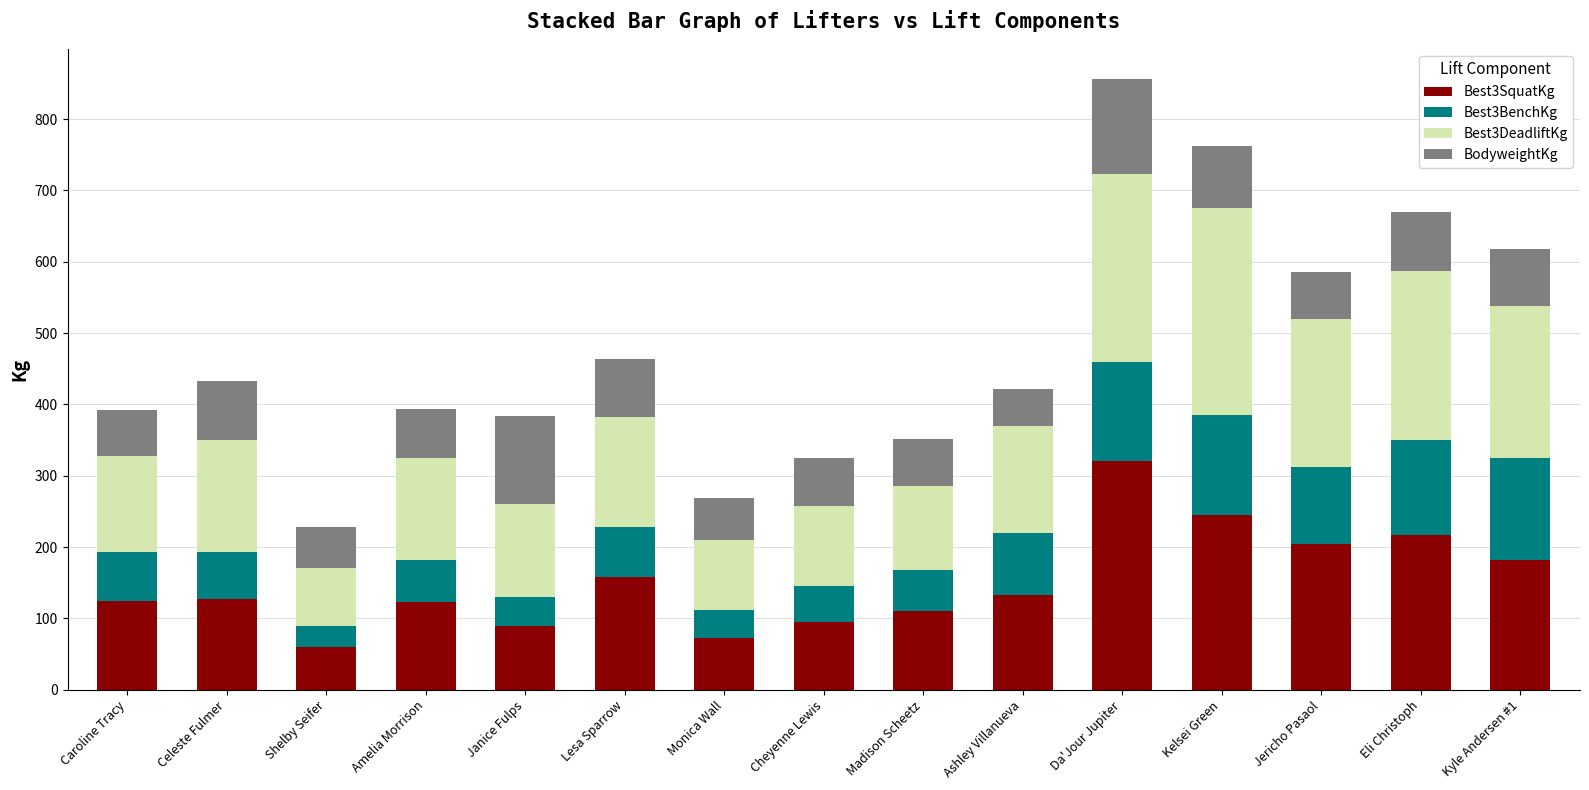

What is the minimum value for Best3SquatKg?

60.0